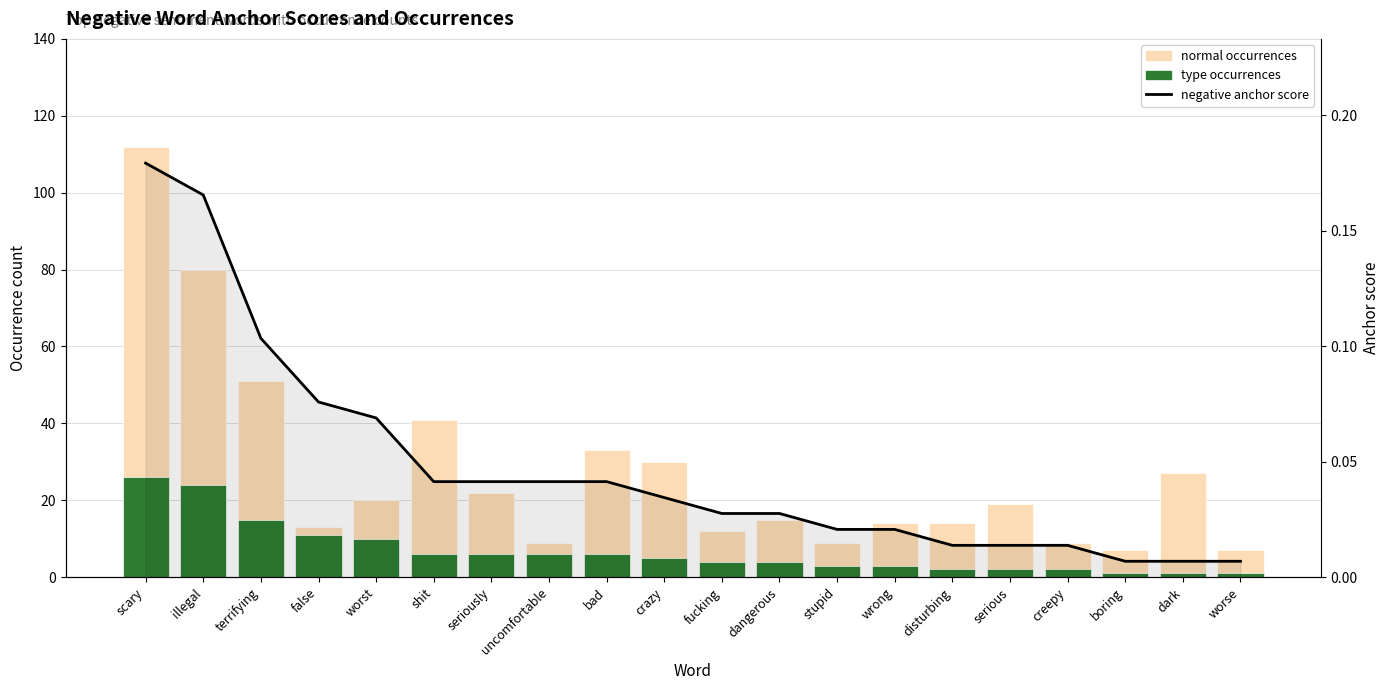

True or false: normal occurrences has a value of 41.0 at shit.

True